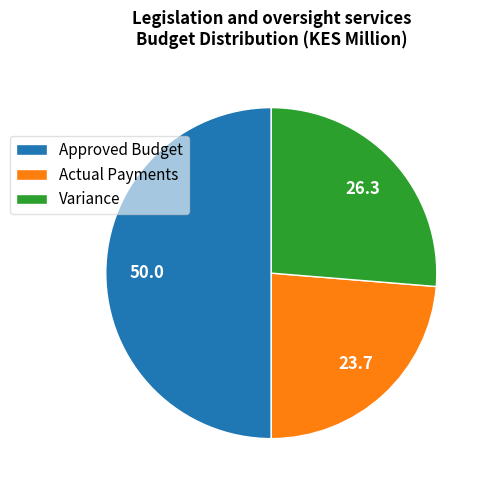

Does Actual Payments represent more than half of the total?

No